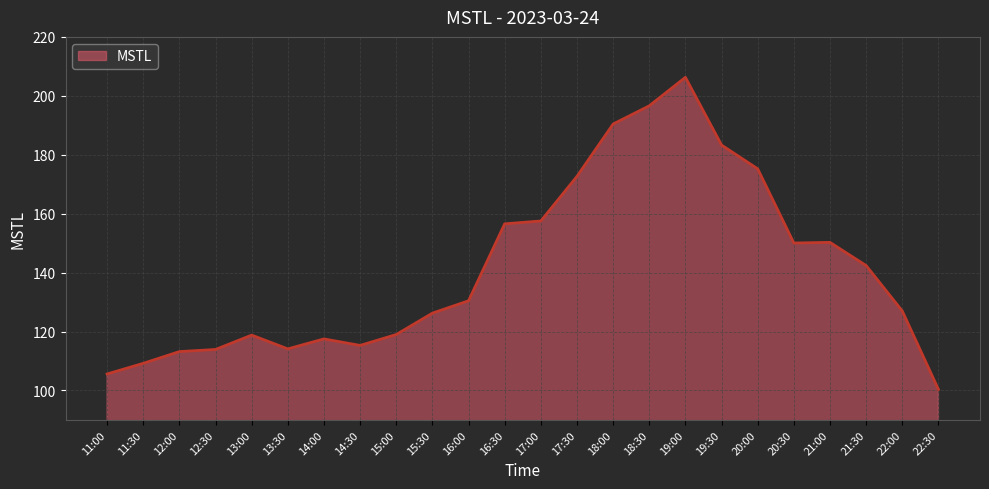

What is the greatest value displayed?

206.3